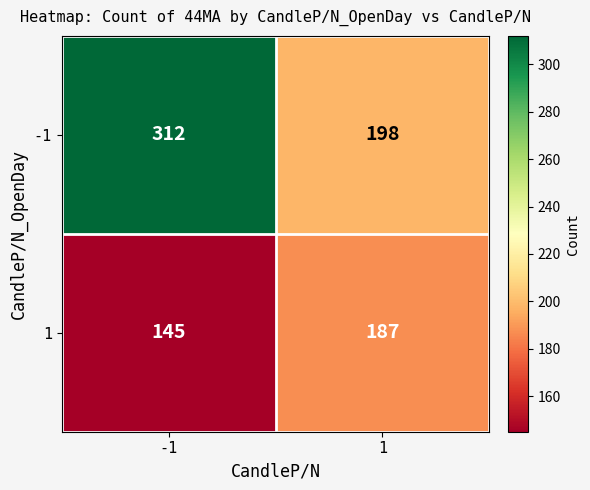

Reading left to right, list all the values displayed in this chart.

-1: 312	198
1: 145	187